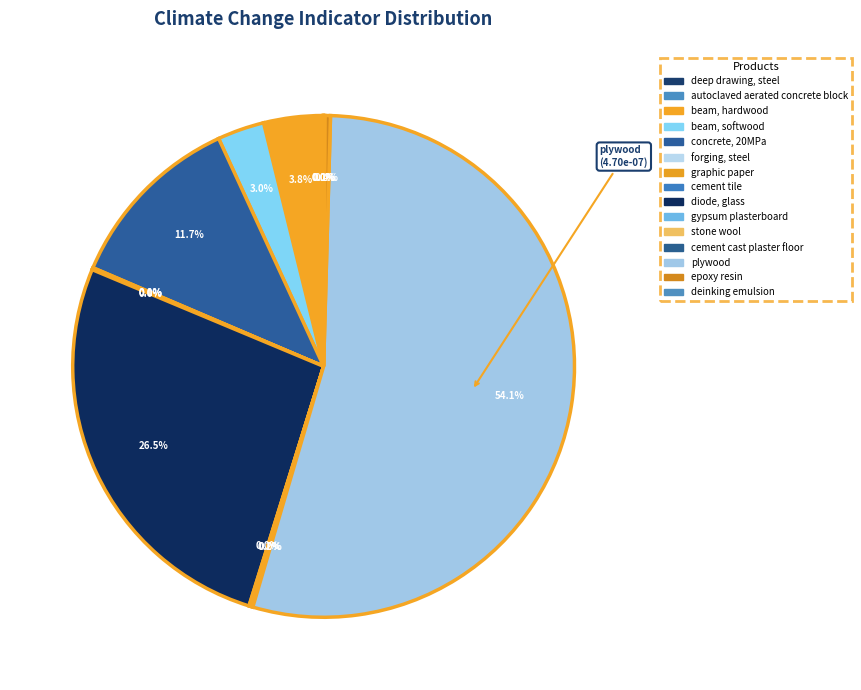

What is the largest slice in the pie chart?

plywood